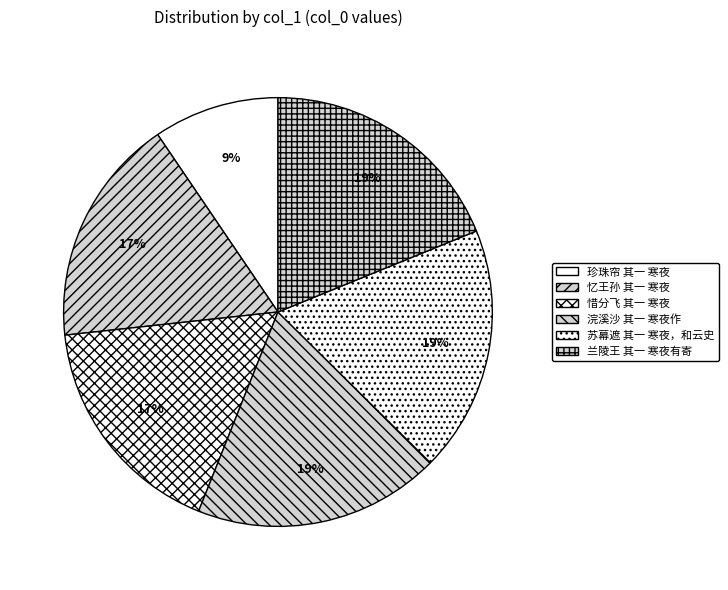

How many slices are in this pie chart?

6